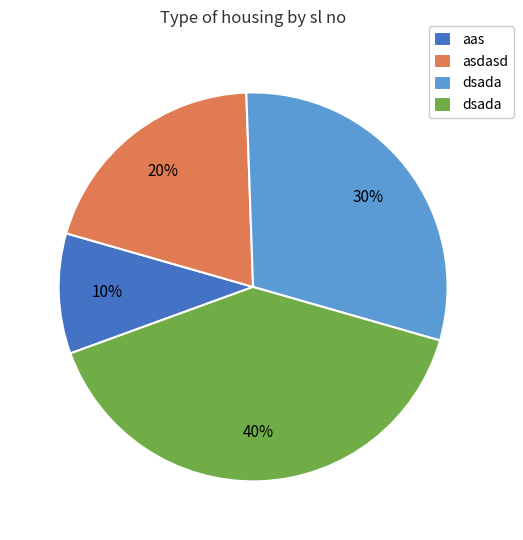

Is there a majority slice in this chart?

No